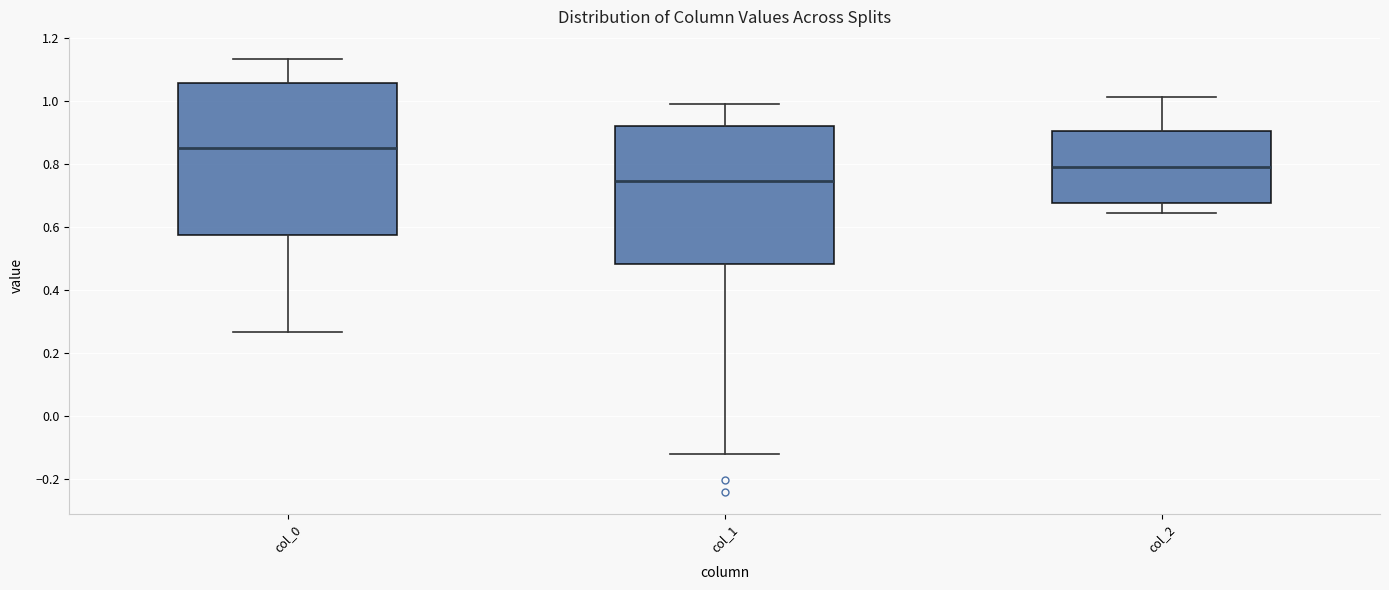

Comparing the boxes themselves (not the whiskers), which one is the tallest?

col_0